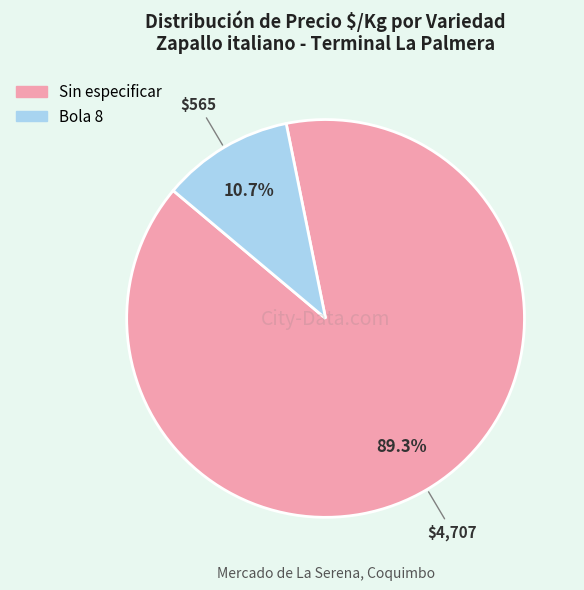

Do Sin especificar and Bola 8 together represent more than half of the pie?

Yes